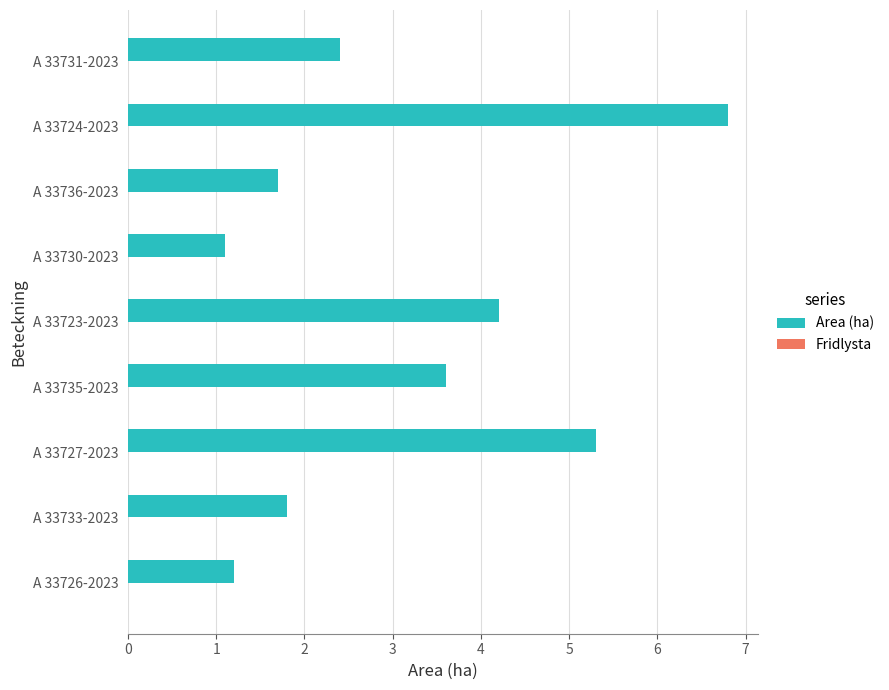

Reading top to bottom, list all the values displayed in this chart.

2.4	6.8	1.7	1.1	4.2	3.6	5.3	1.8	1.2